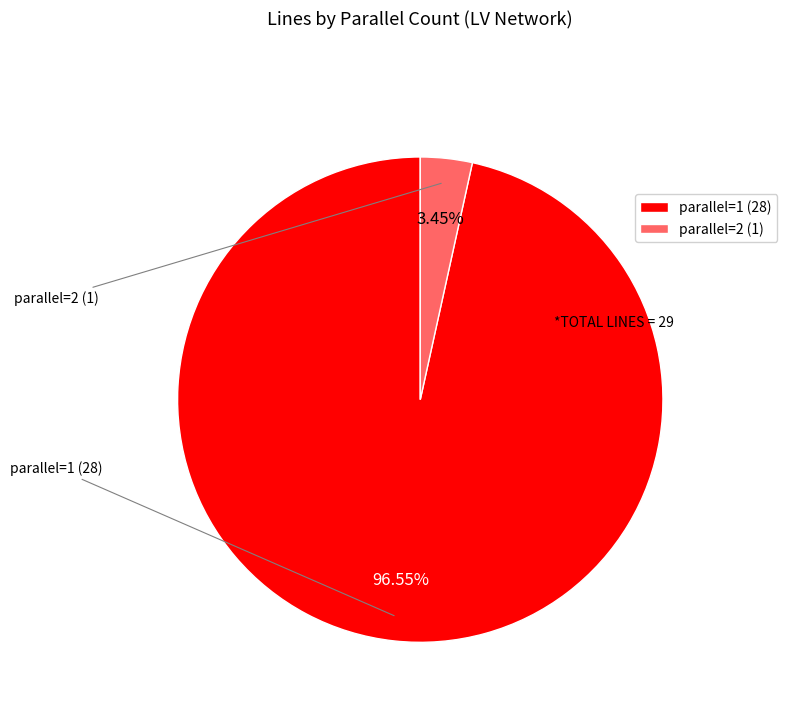

What percentage is the parallel=2 slice, to the nearest percent?

3%